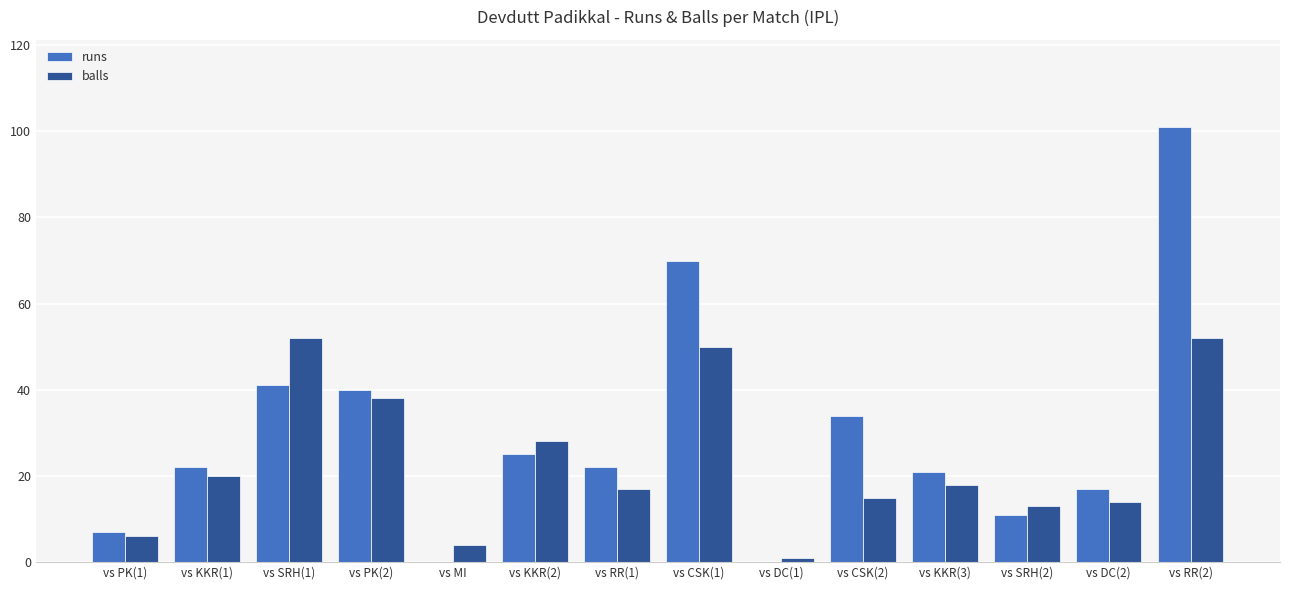

What is the sum of all runs values?

411